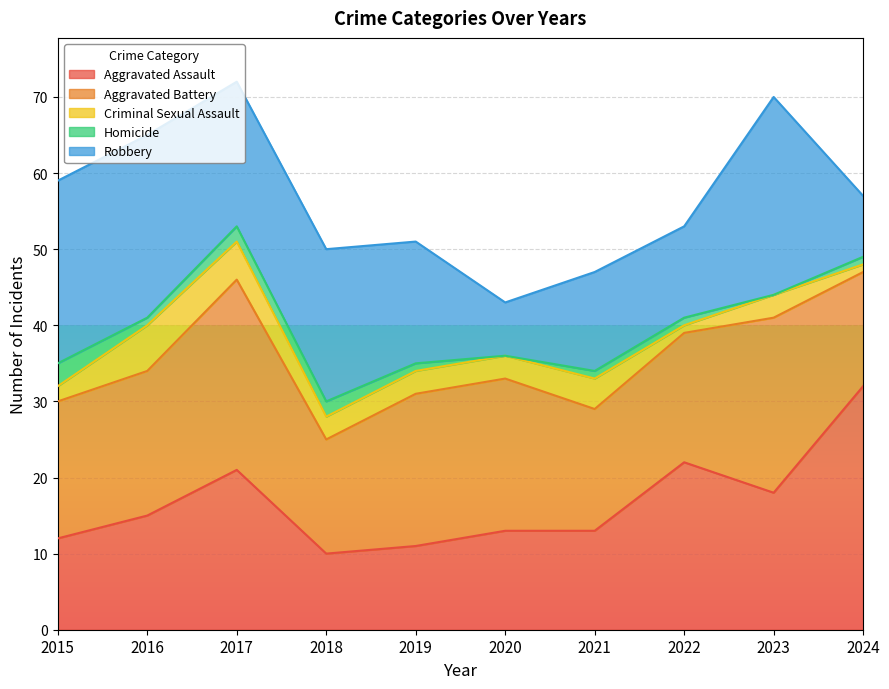

At which label does Aggravated Assault reach its minimum?

2018